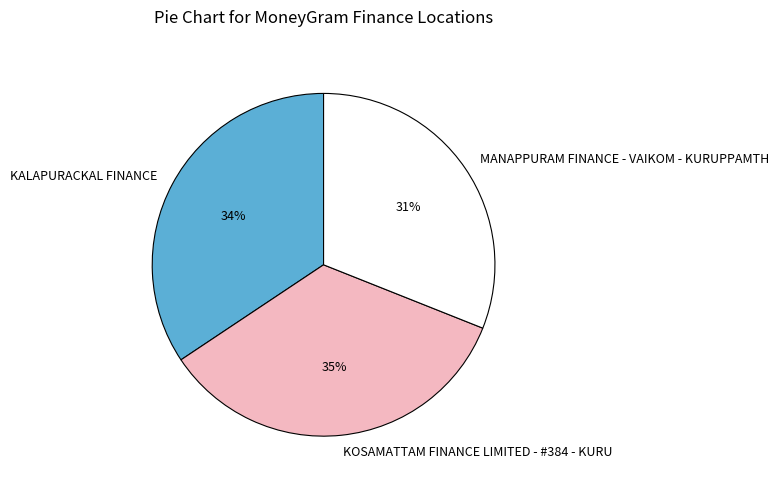

Which category has the smallest portion of the pie?

MANAPPURAM FINANCE - VAIKOM - KURUPPAMTH